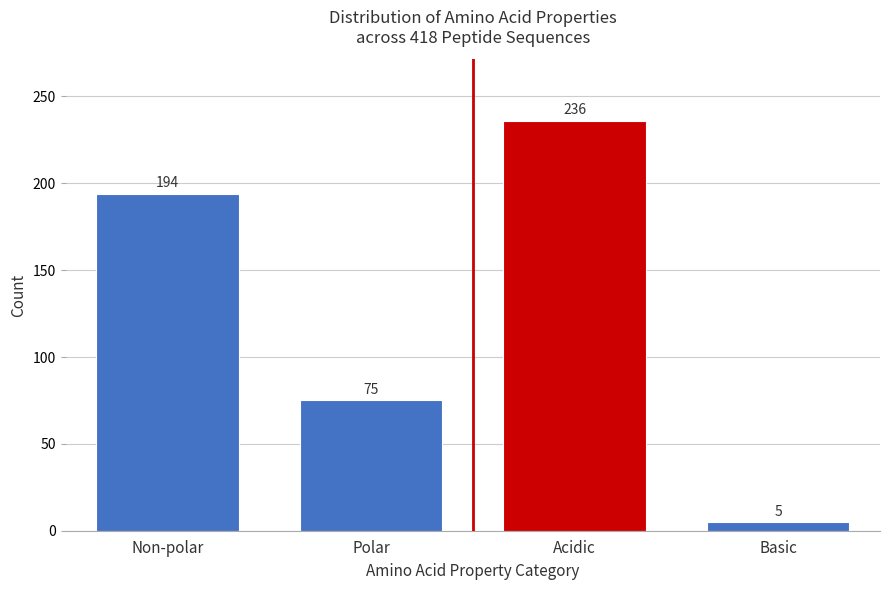

Reading right to left, what are all the values shown in this chart?

Basic=5	Acidic=236	Polar=75	Non-polar=194